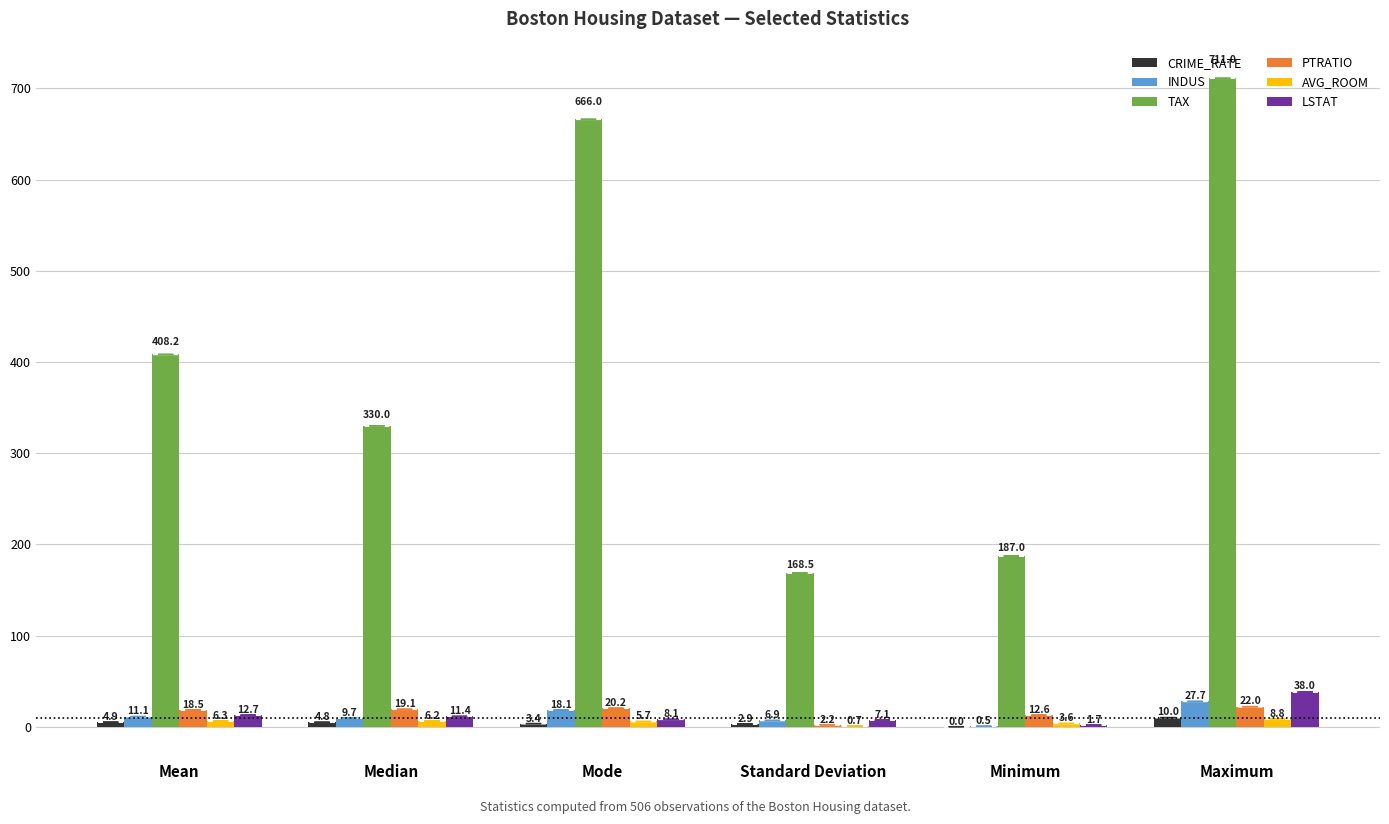

Count the number of data series in this chart.

6